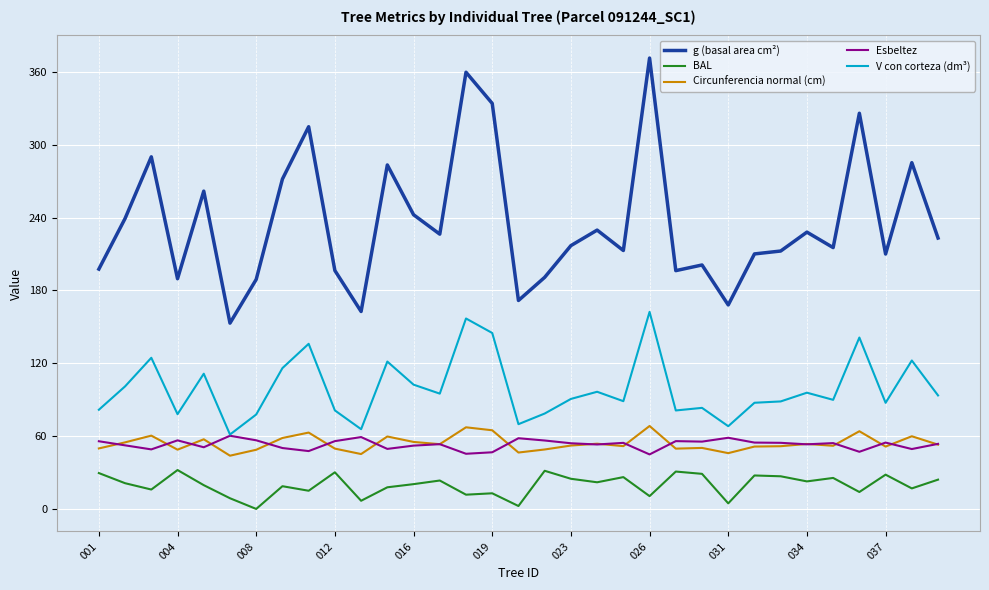

What are all the series names shown in the legend?

g (basal area cm²), BAL, Circunferencia normal (cm), Esbeltez, V con corteza (dm³)